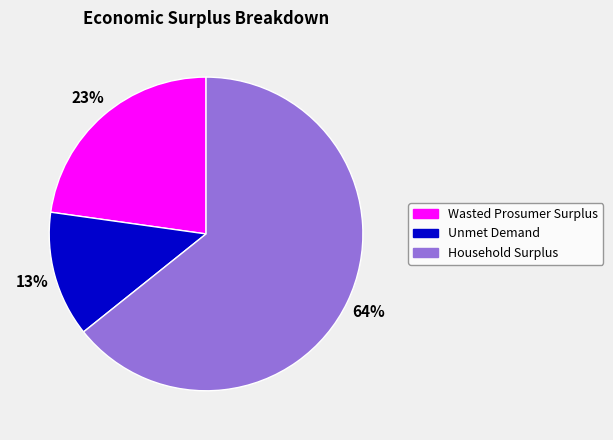

Which category has the biggest portion of the pie?

Household Surplus